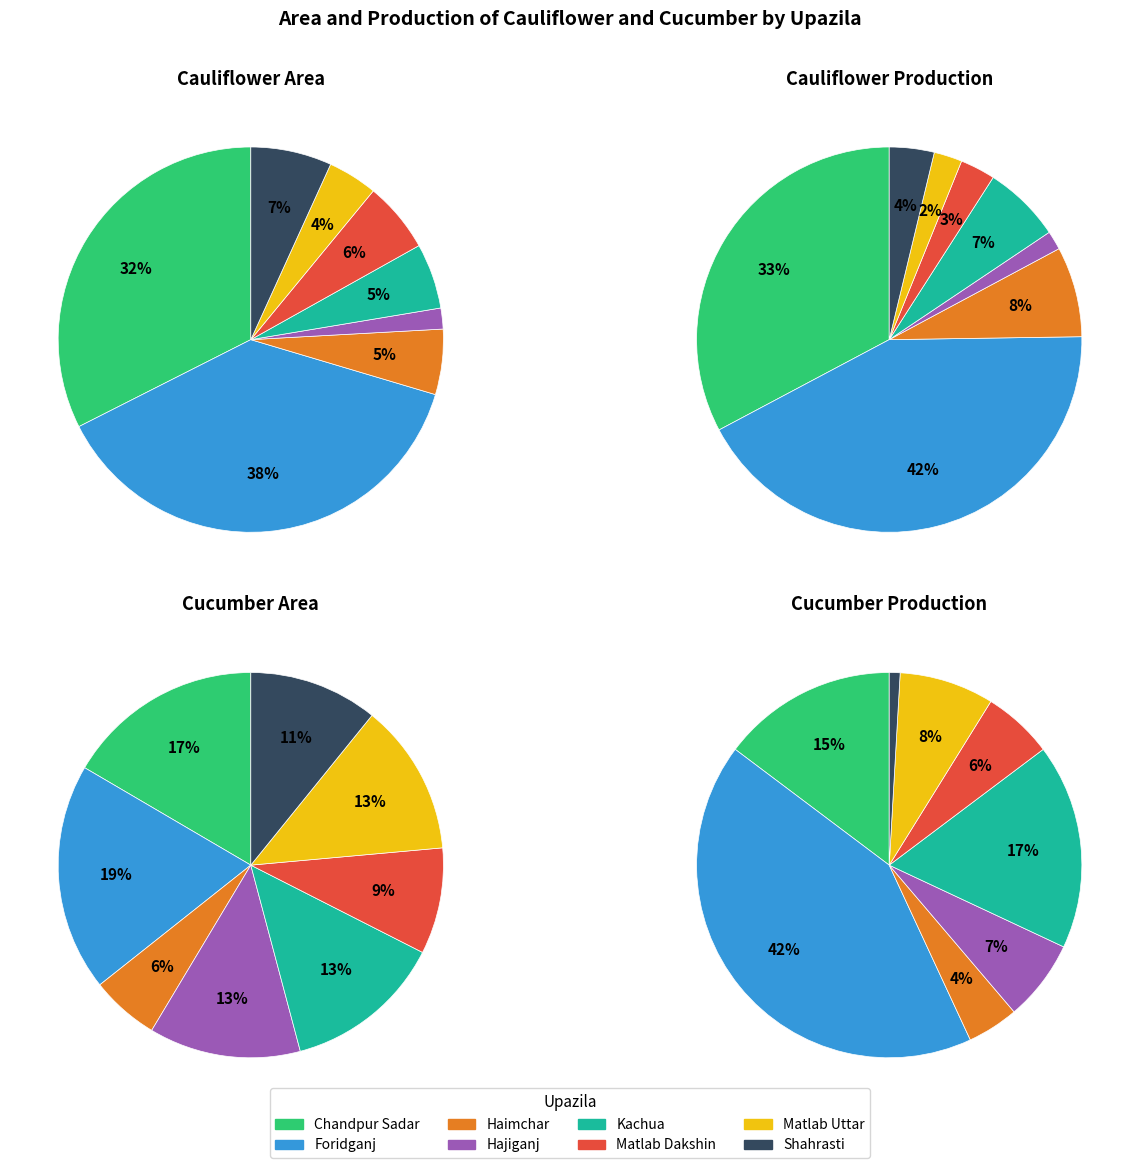

Is it true that Hajiganj is 1% of the pie?

False